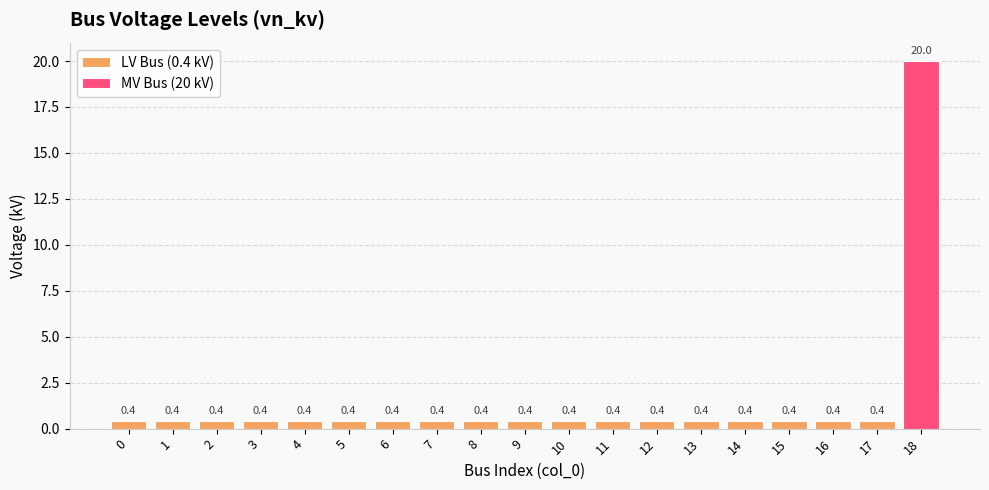

What is the sum of the values at 15 and 9?

0.8